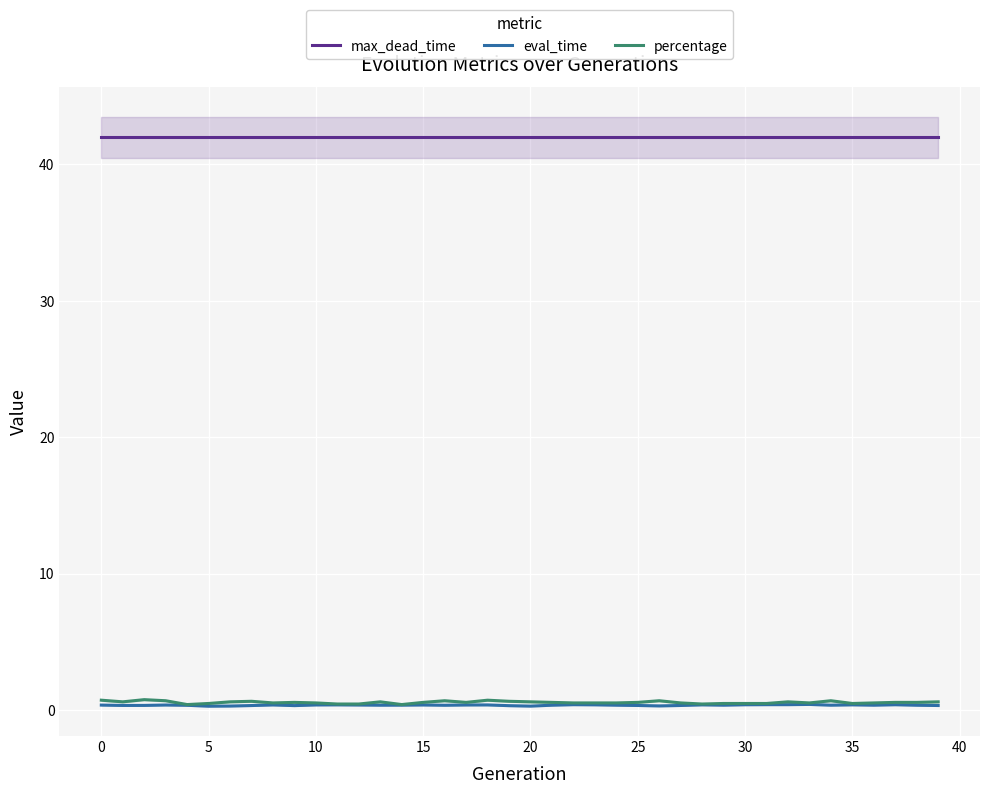

What is the total value across all series at 29?

42.8